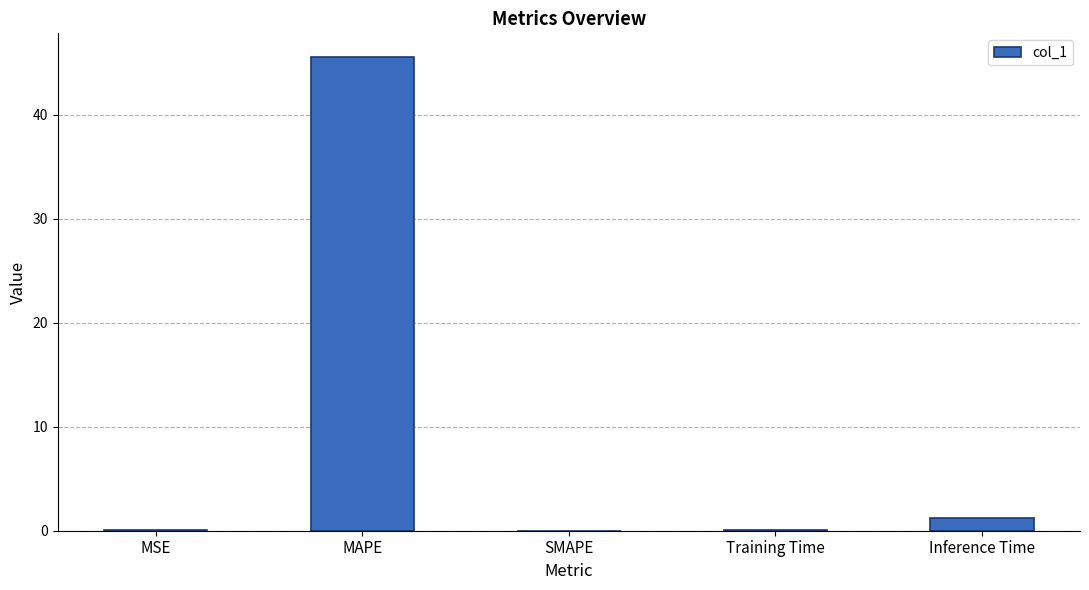

Where is the data nearest to the value 22?

Inference Time